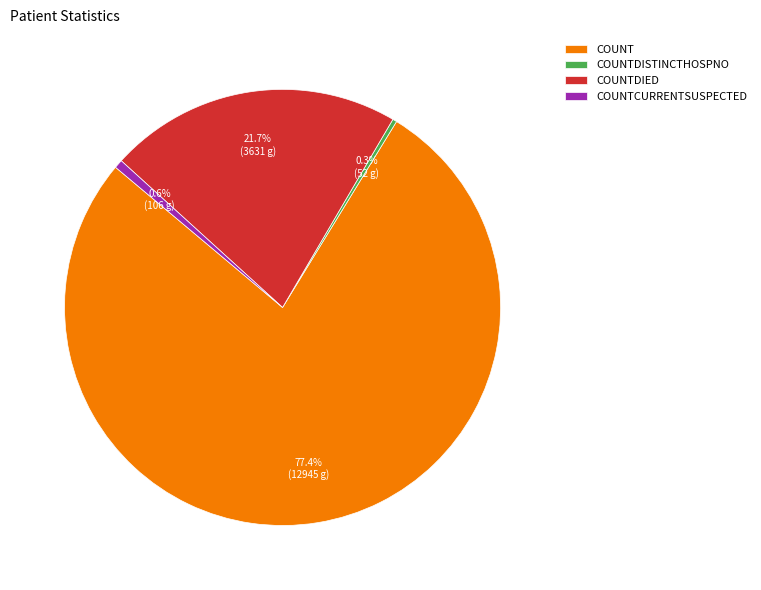

How many segments does this pie chart have?

4